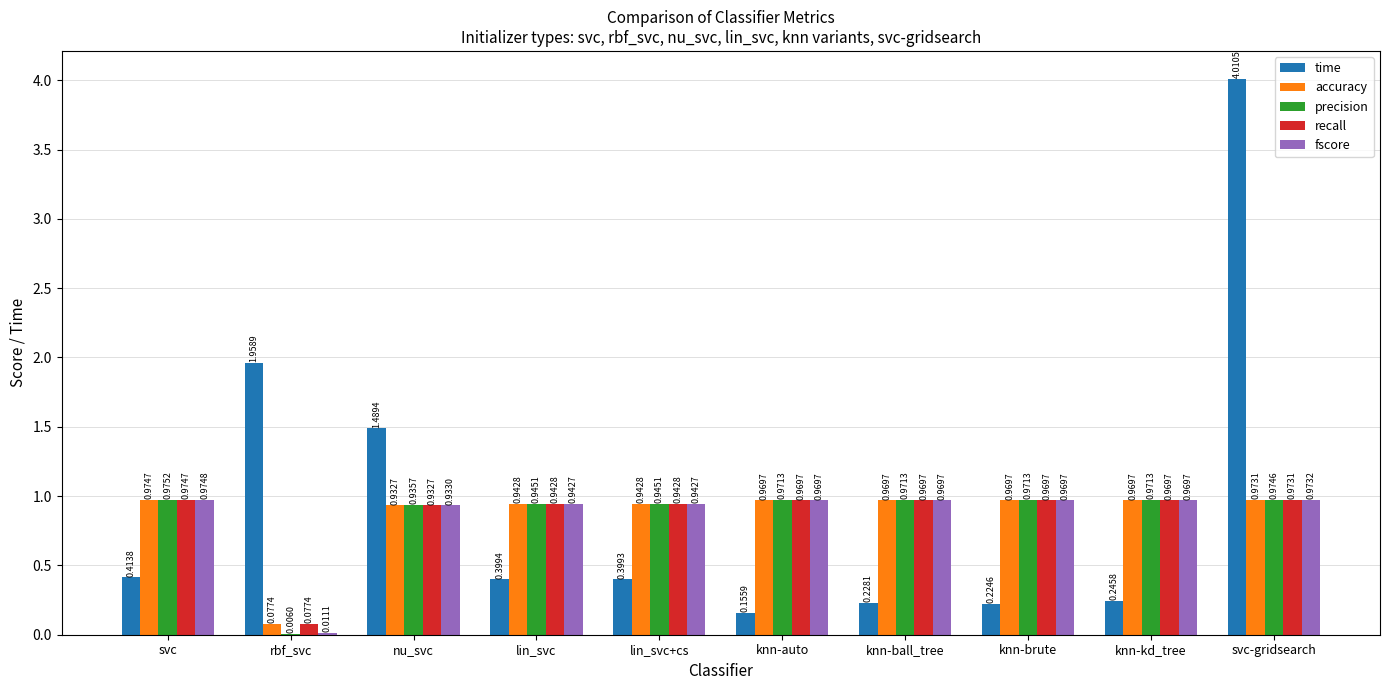

The fscore series shows 1.4 at lin_svc+cs. True or false?

False